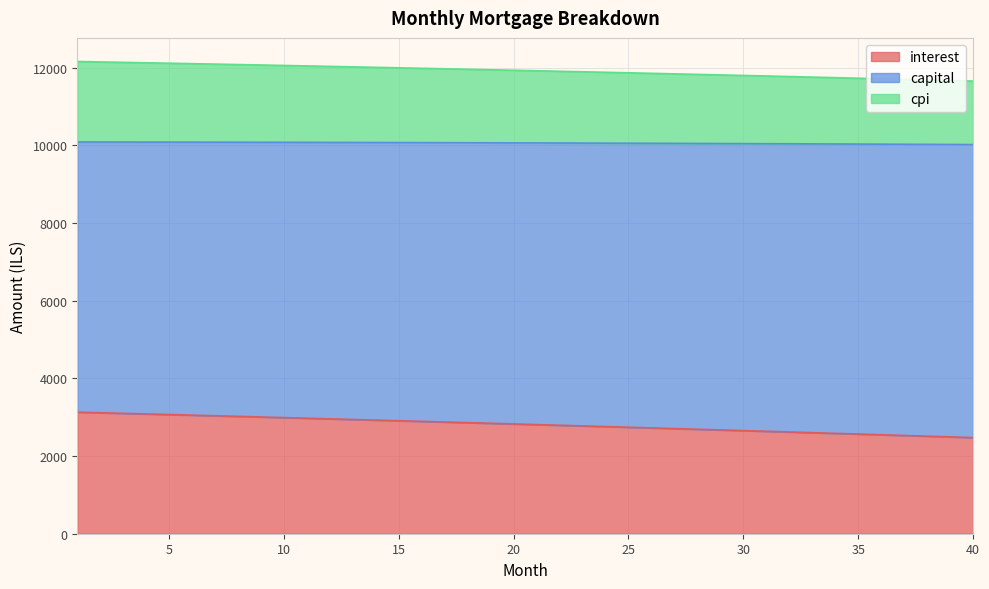

What is the maximum value for interest?

3131.5